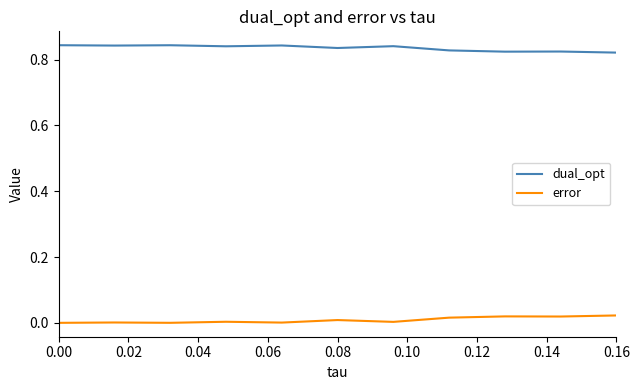

Which series has the largest total across all categories?

dual_opt